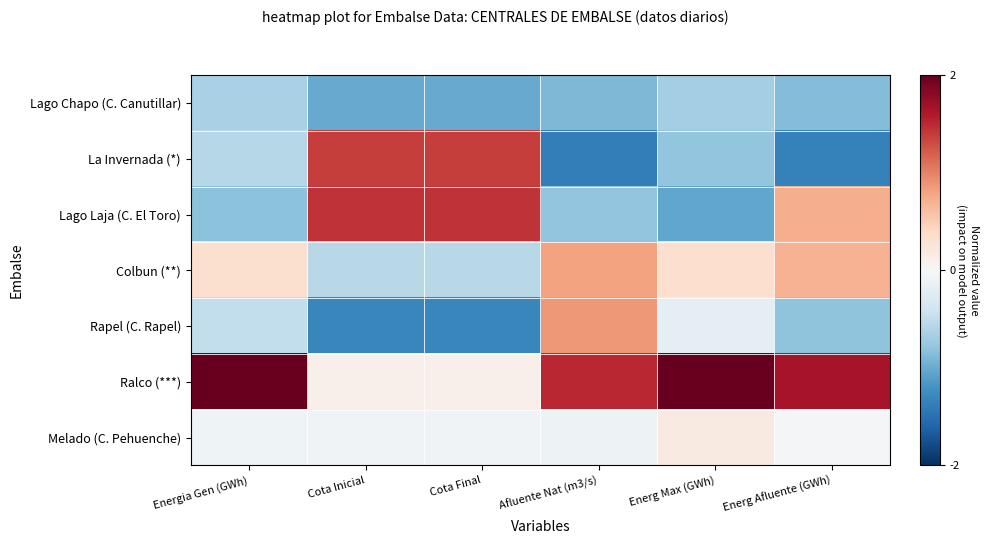

Between Energia Gen (GWh) and Energ Afluente (GWh), which series saw the biggest shift?

Lago Laja (C. El Toro)